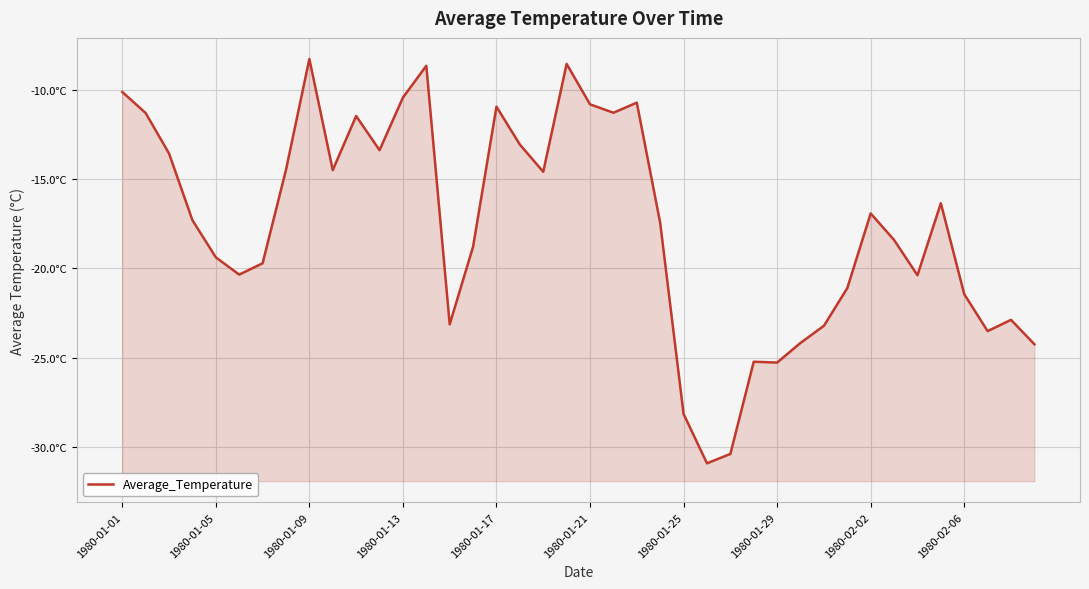

What position from the left is 1980-01-29?

8